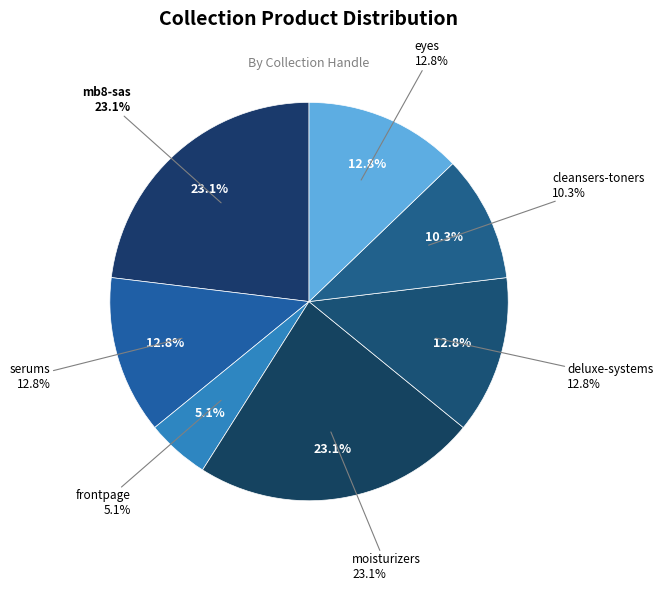

True or false: mb8-sas accounts for 15% of the total.

False